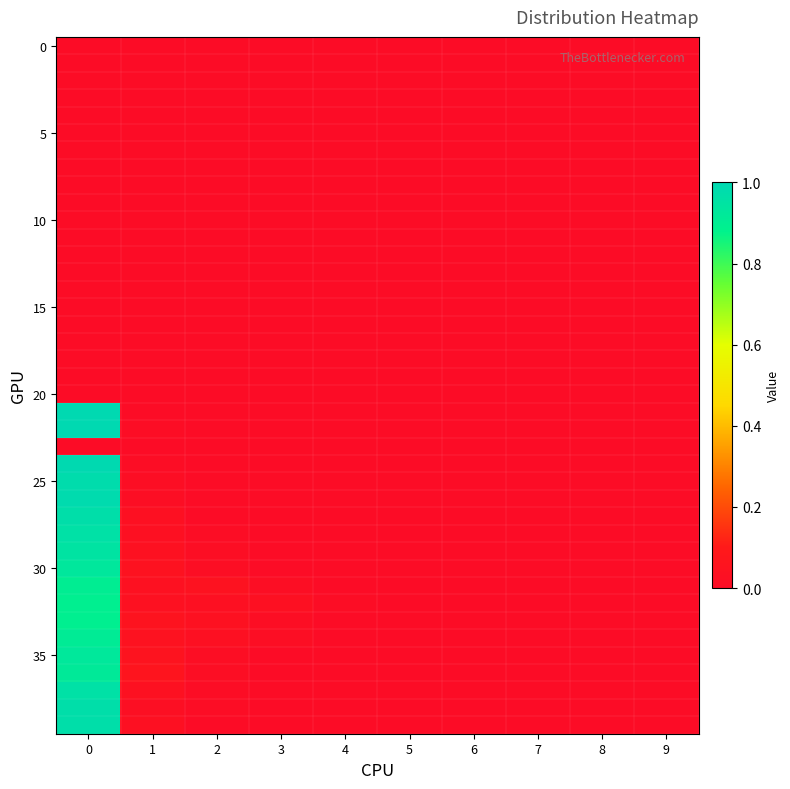

At how many categories does at least one series exceed 0?

6